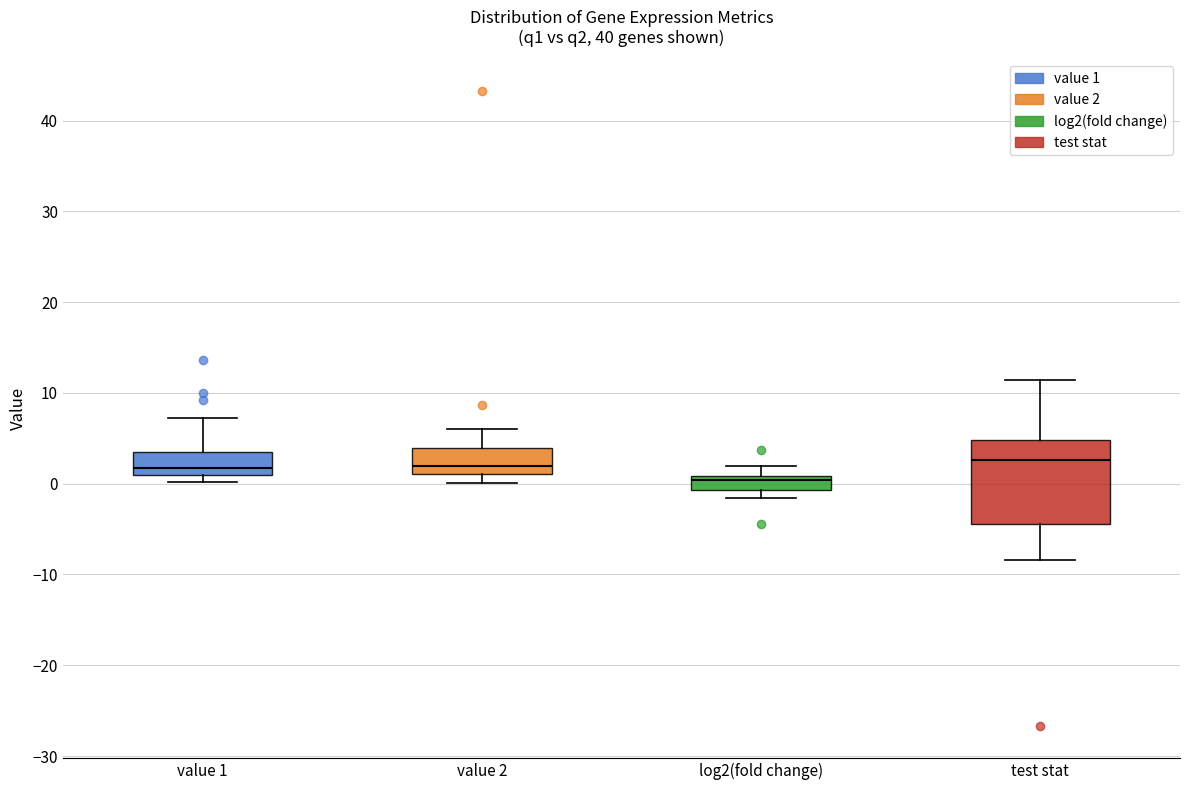

Comparing the boxes themselves (not the whiskers), which one is the tallest?

test stat